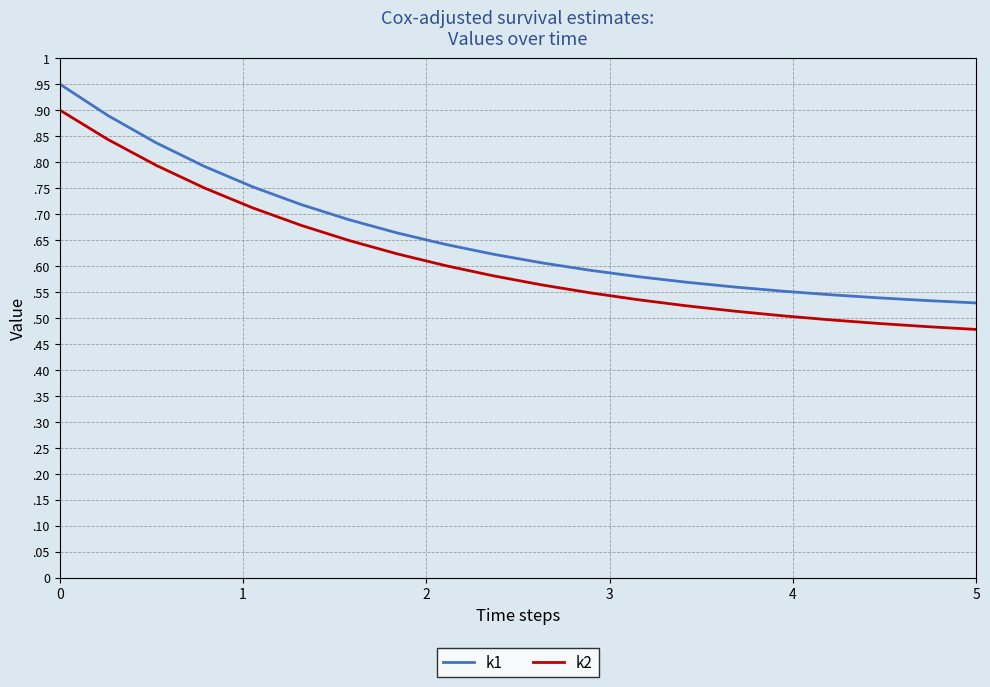

What are all the series names shown in the legend?

k1, k2